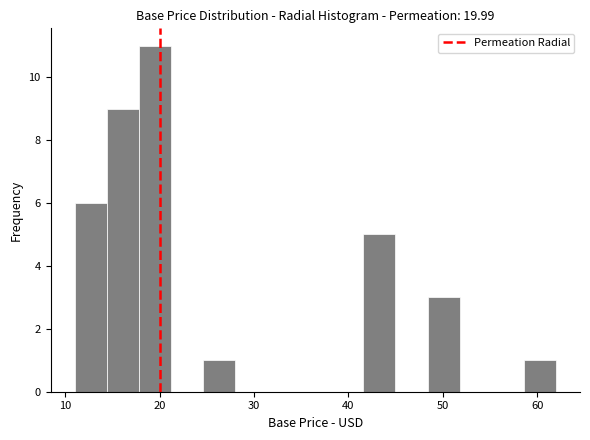

Read against the x-axis, roughly where is the centre of the tallest bar?

19